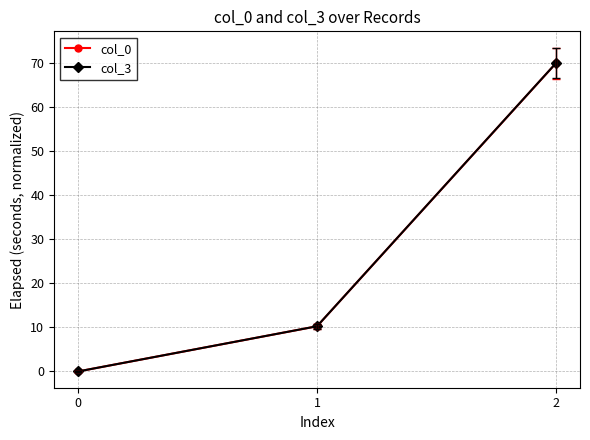

Does the chart display data point markers on the line(s)?

Yes